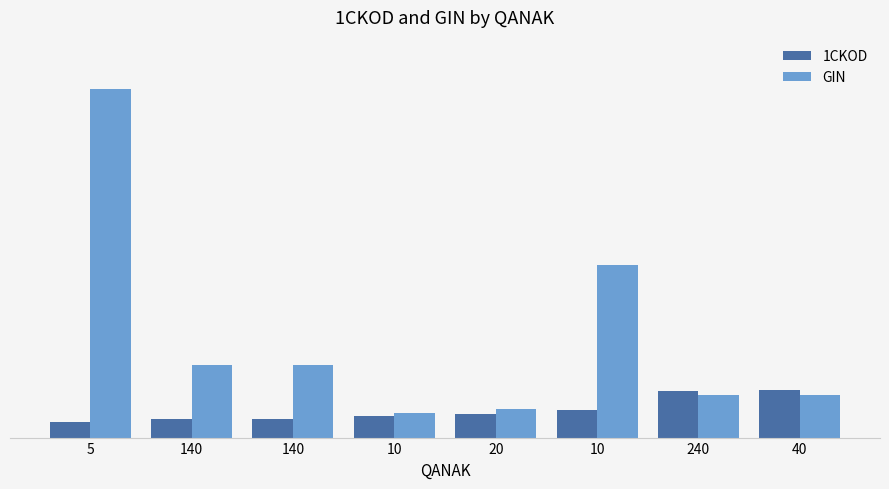

What is the difference between the highest and lowest values at 5?

651.5